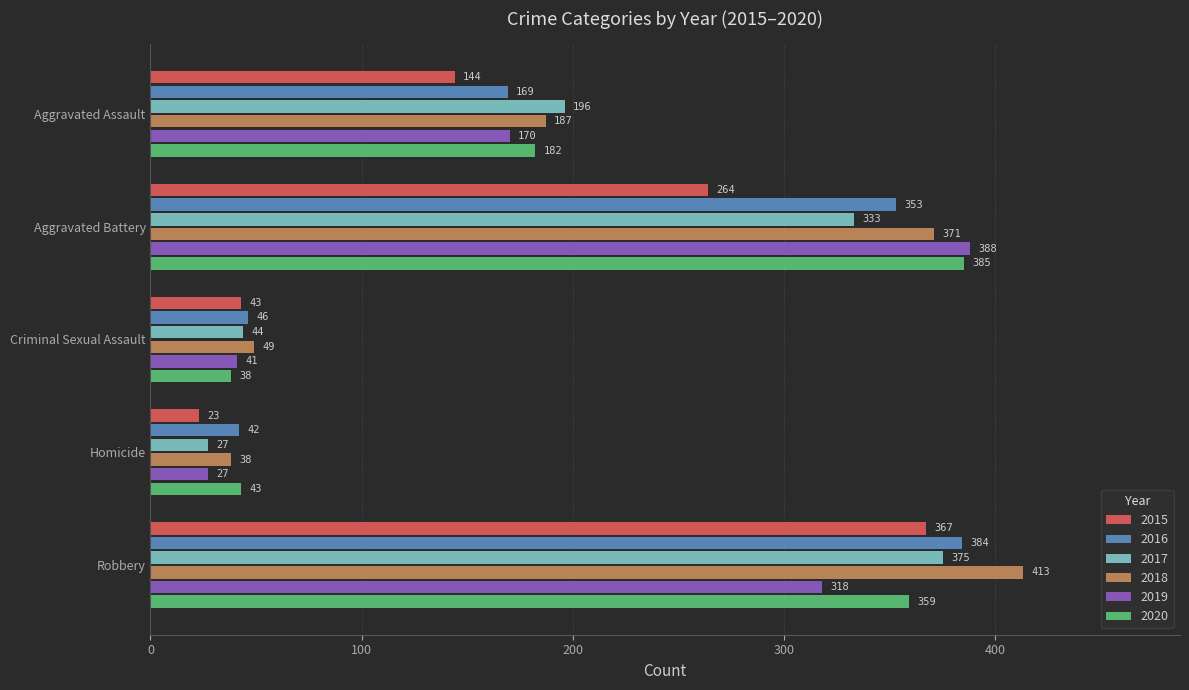

What is the smallest value displayed?

23